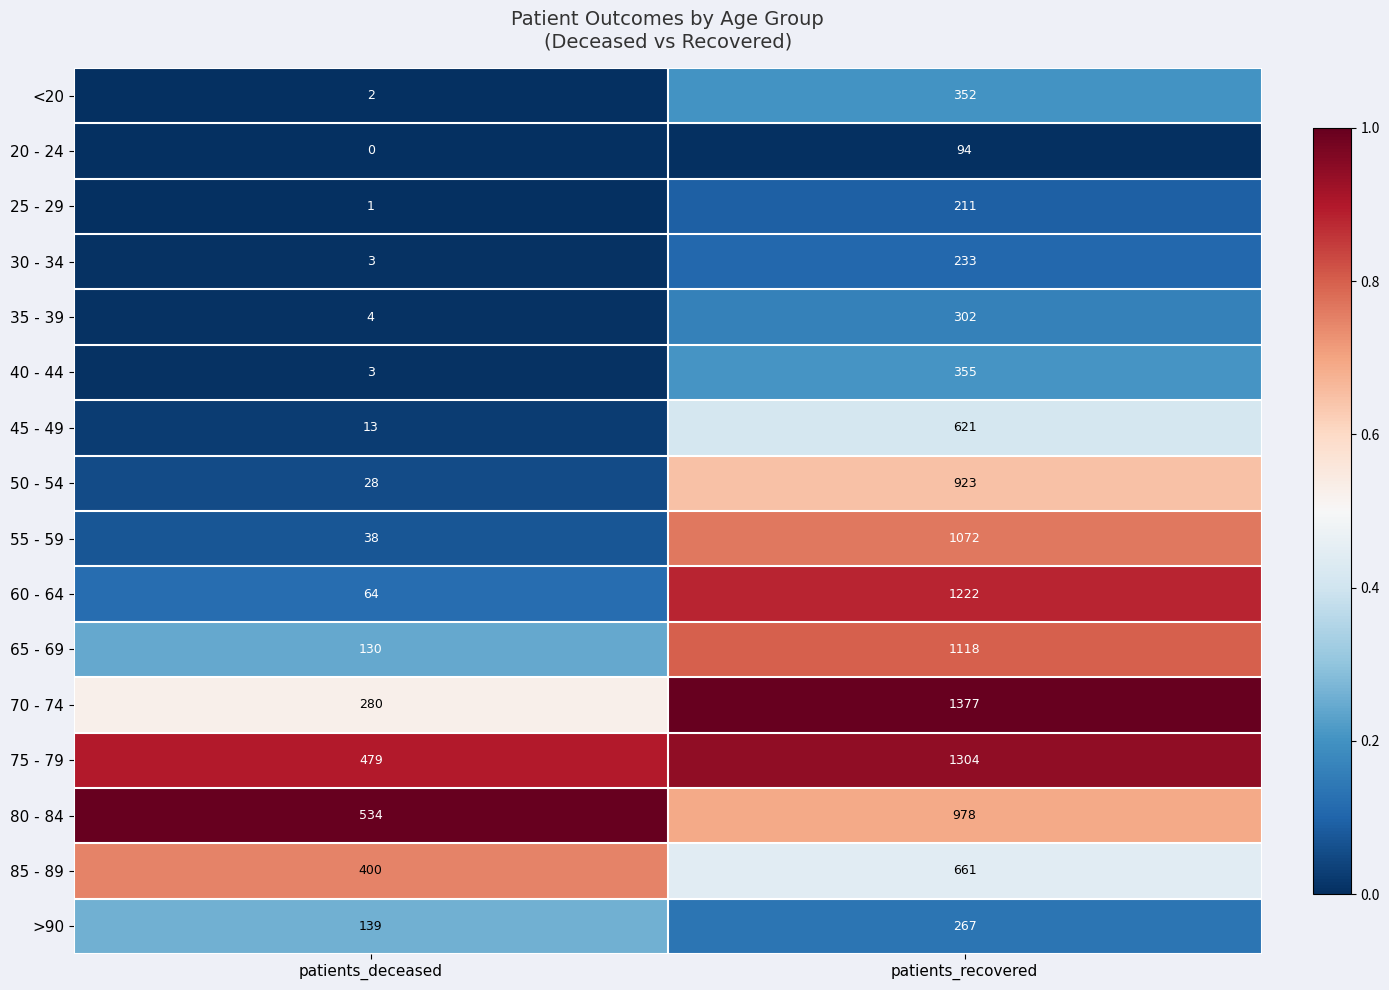

At how many categories does at least one series exceed 0?

2